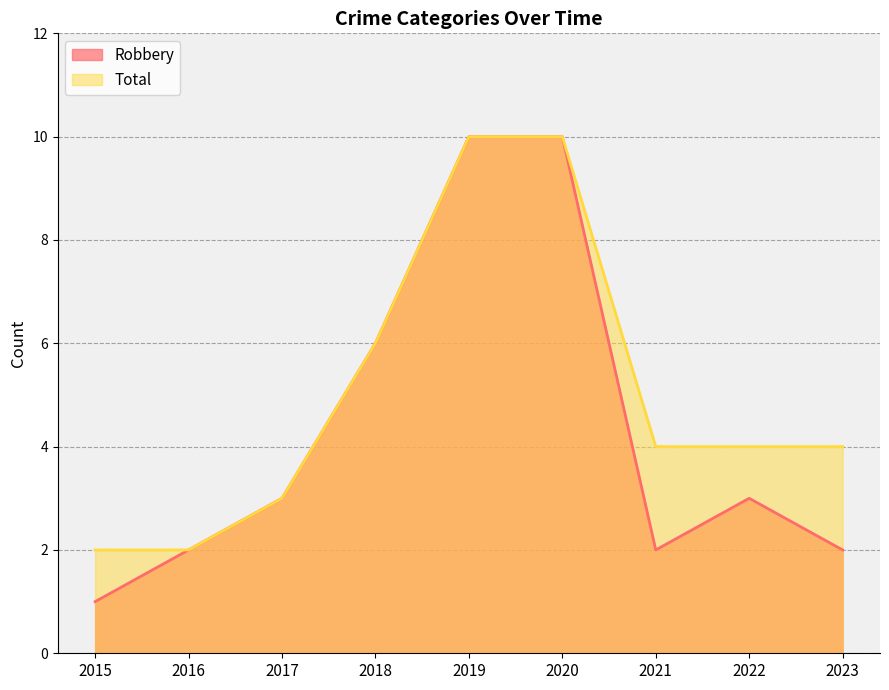

Between 2016 and 2020, which series saw the biggest shift?

Robbery